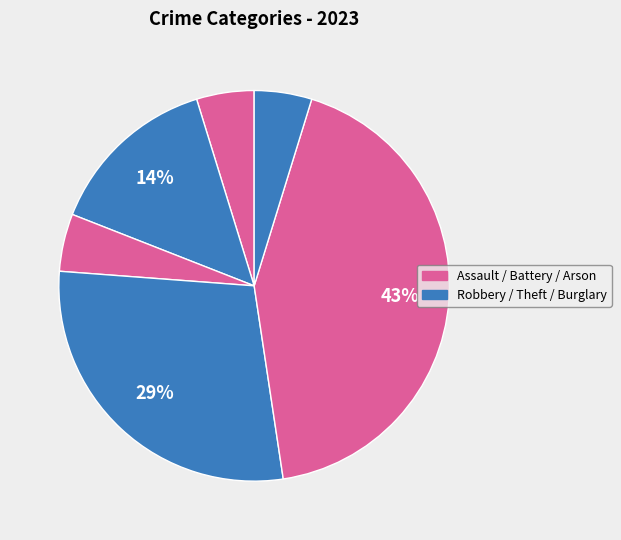

Does any single category account for the majority?

No